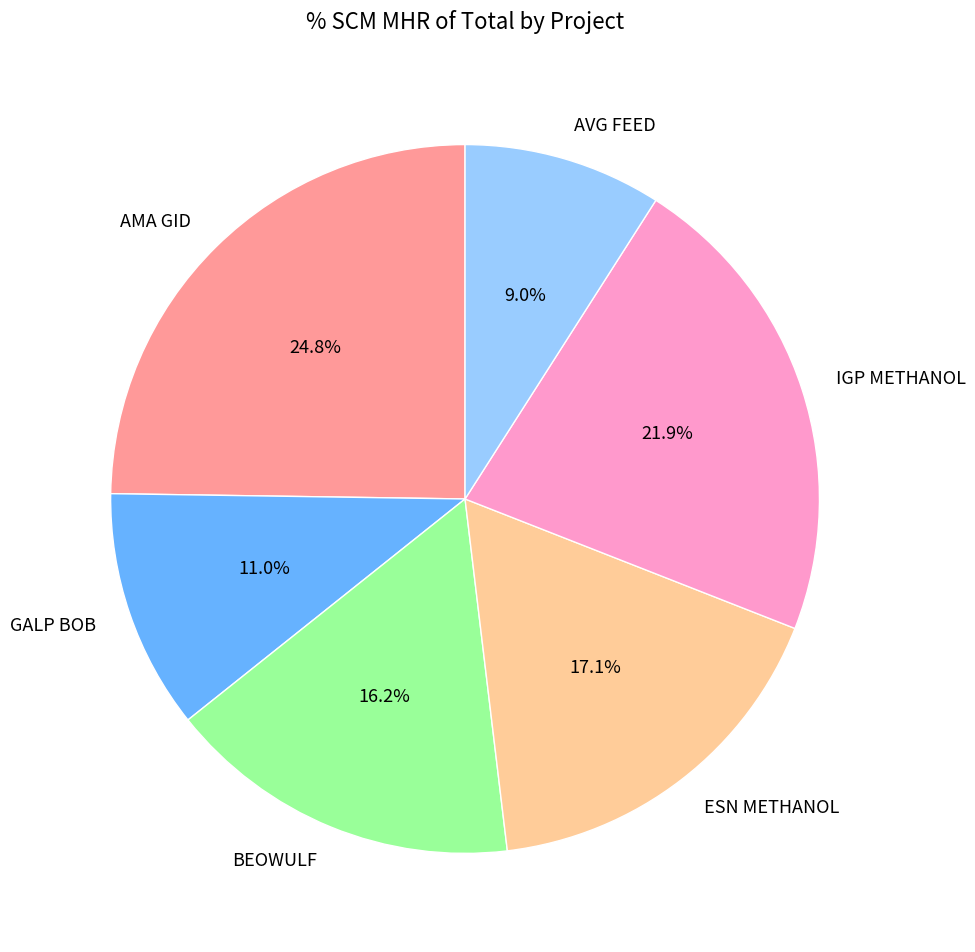

Does GALP BOB account for over 50% of the chart?

No